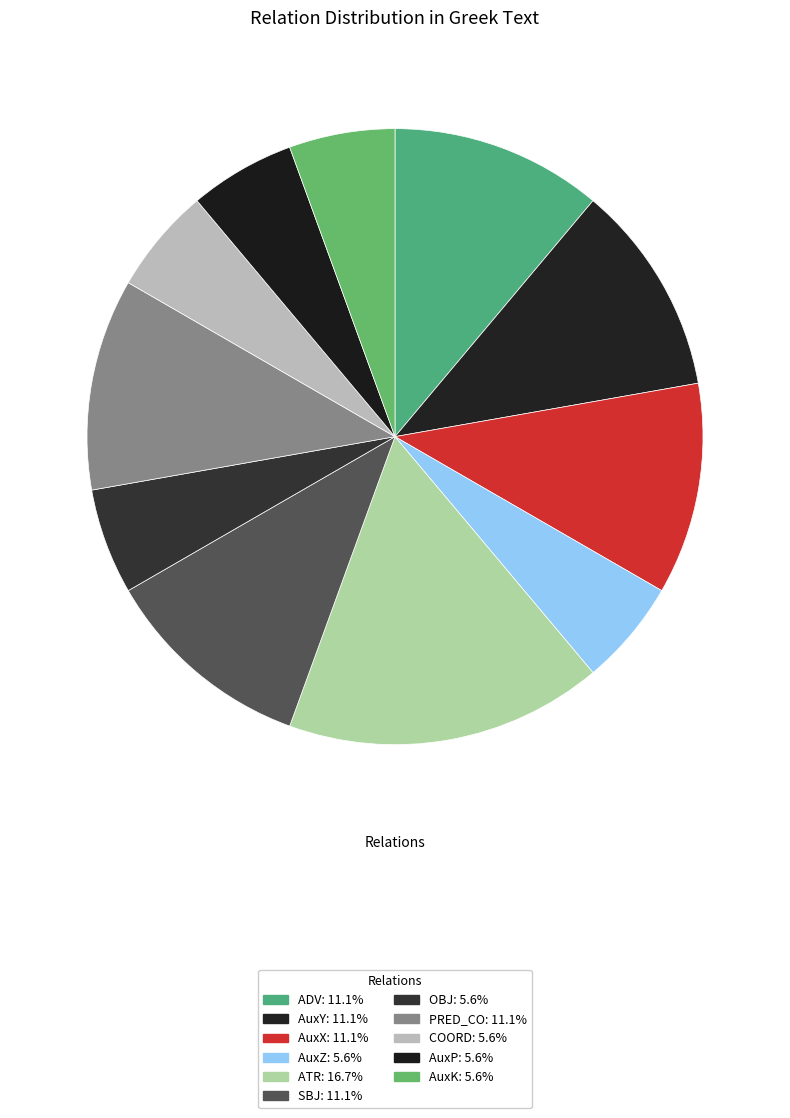

Count the number of slices in the pie.

11